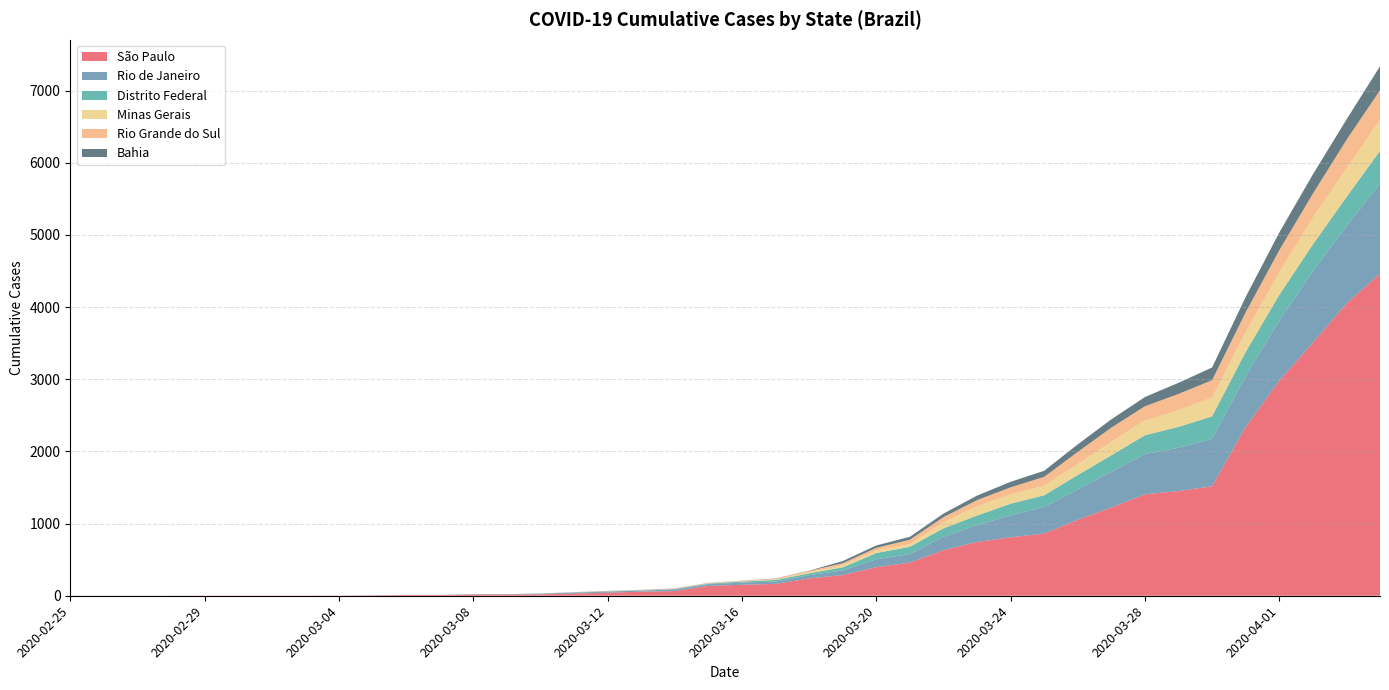

Reading left to right, extract all data points from this chart.

São Paulo: 1	1	1	1	2	2	2	2	3	6	10	10	16	16	19	30	42	56	65	136	152	164	240	286	396	459	631	745	810	862	1052	1223	1406	1451	1517	2339	2981	3506	4048	4466
Rio de Janeiro: 0	0	0	0	0	0	0	0	0	1	1	1	3	3	8	13	16	16	22	24	31	33	45	65	109	119	186	233	305	370	421	493	558	600	657	708	832	992	1074	1246
Distrito Federal: 0	0	0	0	0	0	0	0	0	0	0	0	1	1	1	2	2	2	6	8	13	22	26	42	87	100	117	133	160	160	200	230	260	289	312	332	355	370	402	454
Minas Gerais: 0	0	0	0	0	0	0	0	0	0	0	0	0	0	0	1	1	2	2	2	5	7	15	29	35	38	83	128	130	133	153	189	205	231	261	275	314	370	397	430
Rio Grande do Sul: 0	0	0	0	0	0	0	0	0	0	0	0	0	0	1	2	4	4	6	6	6	10	19	28	37	60	72	86	98	123	168	195	197	226	241	274	306	334	396	410
Bahia: 0	0	0	0	0	0	0	0	0	0	1	1	2	2	2	2	2	2	2	2	2	3	3	30	33	41	49	63	76	84	104	115	128	154	176	213	246	267	282	332